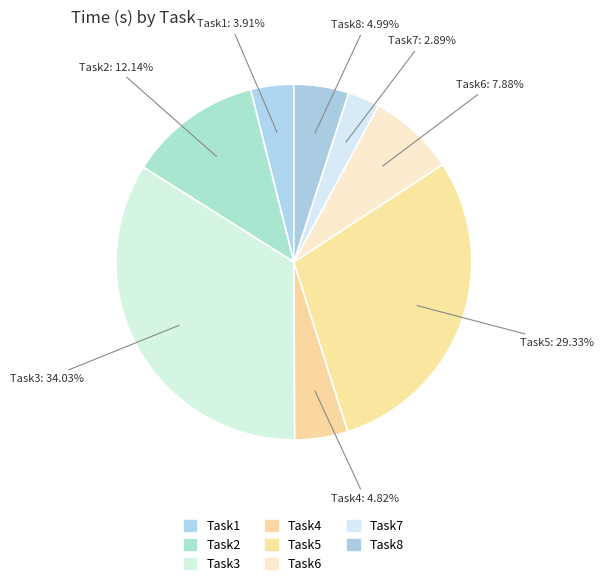

Count the number of slices in the pie.

8